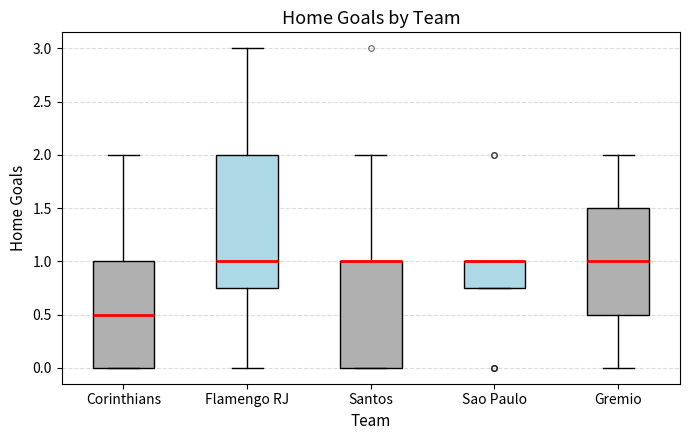

Reading left to right, transcribe this box plot: for each box, give where its median line is, the range the box spans, and where its two whiskers end, as read against the y-axis. The values are not printed on the chart, so give them approximately, as read against the axis.

Corinthians: median 0.50, box 0.00 to 1.00, whiskers 0.00 to 2.00
Flamengo RJ: median 1.00, box 0.75 to 2.00, whiskers 0.00 to 3.00
Santos: median 1.00 (drawn on the box's upper edge), box 0.00 to 1.00, whiskers 0.00 to 2.00
Sao Paulo: median 1.00 (drawn on the box's upper edge), box 0.75 to 1.00, whiskers 0.75 to 1.00
Gremio: median 1.00, box 0.50 to 1.50, whiskers 0.00 to 2.00